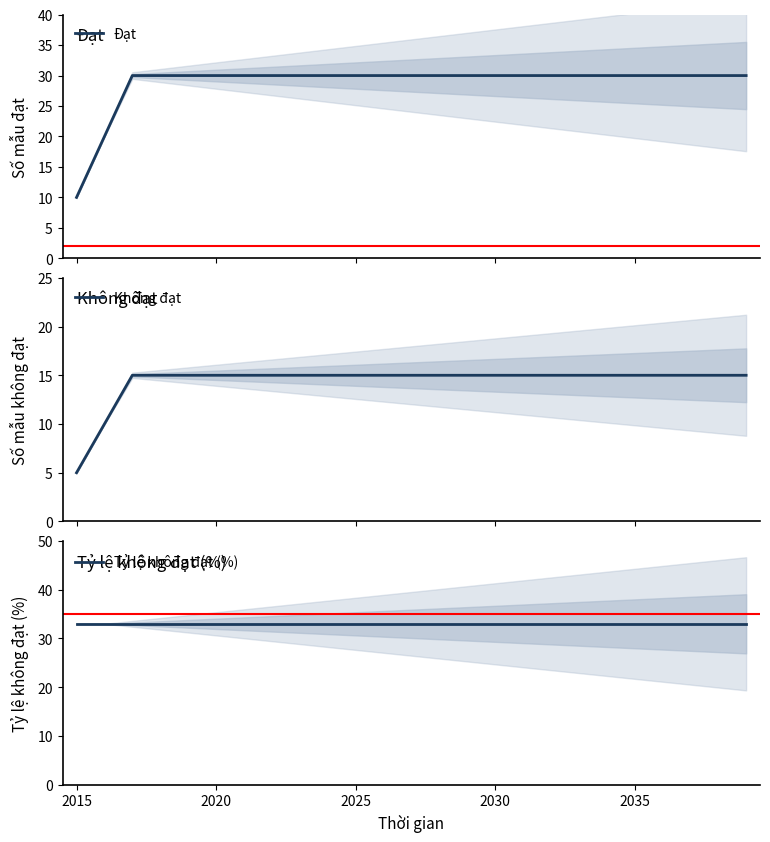

At how many categories does at least one series exceed 16?

25